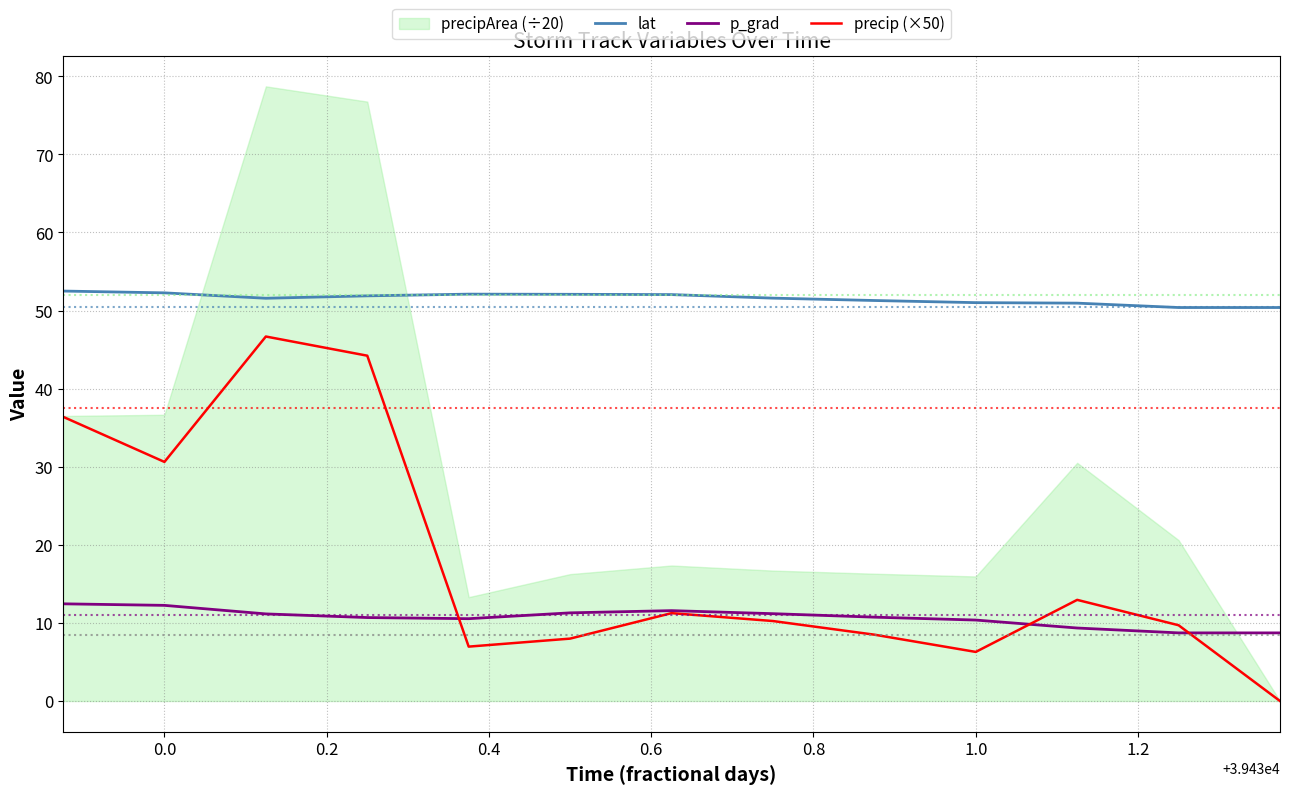

What is the maximum value for p_grad?

12.4